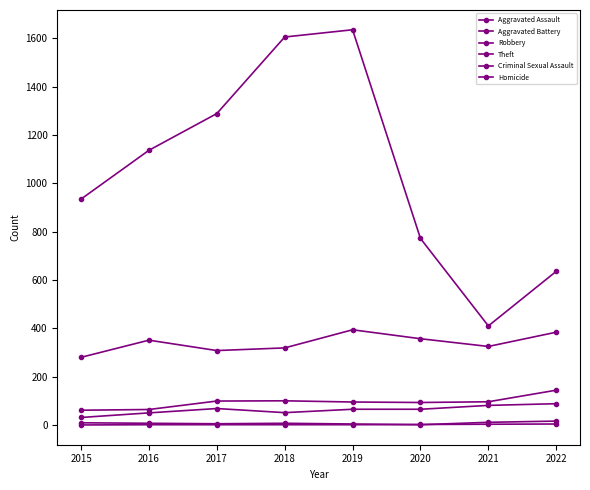

True or false: Robbery has a value of 462 at 2017.

False